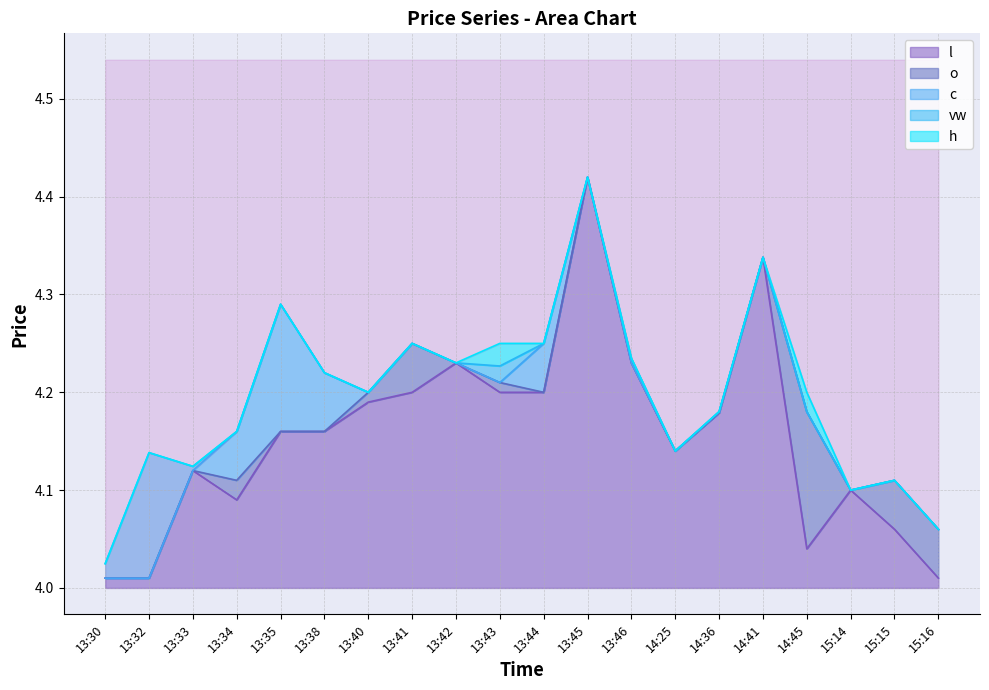

At which category is the sum across all series the highest?

13:45